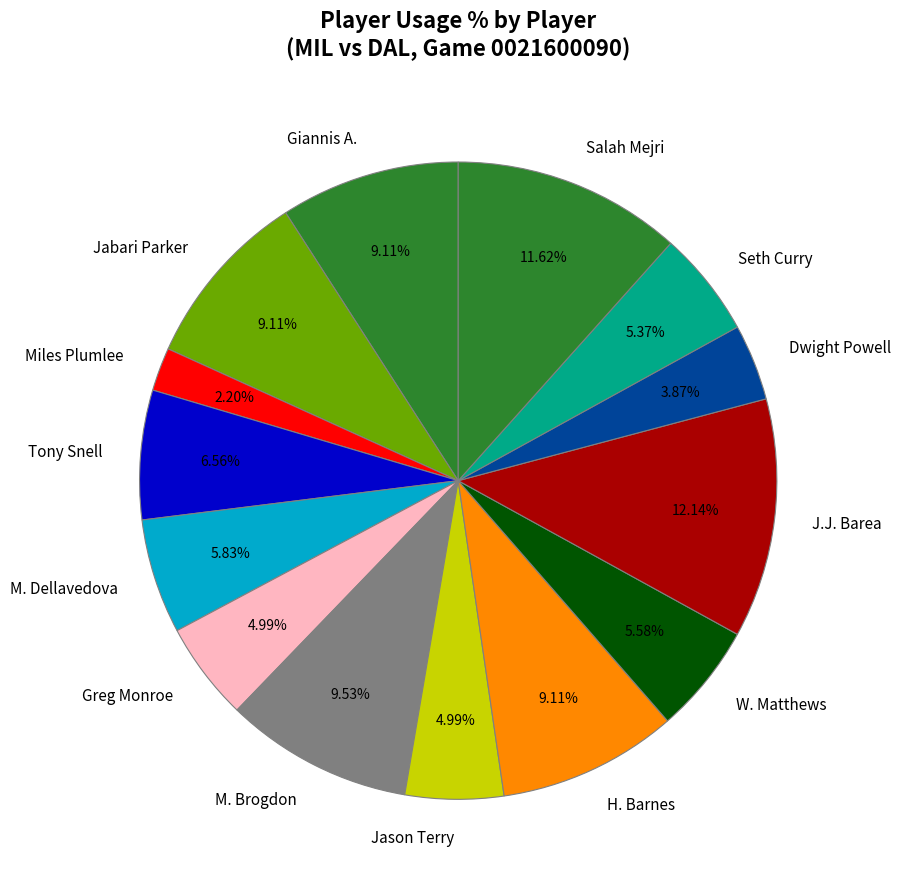

To the nearest percent, what is the average slice percentage?

7%